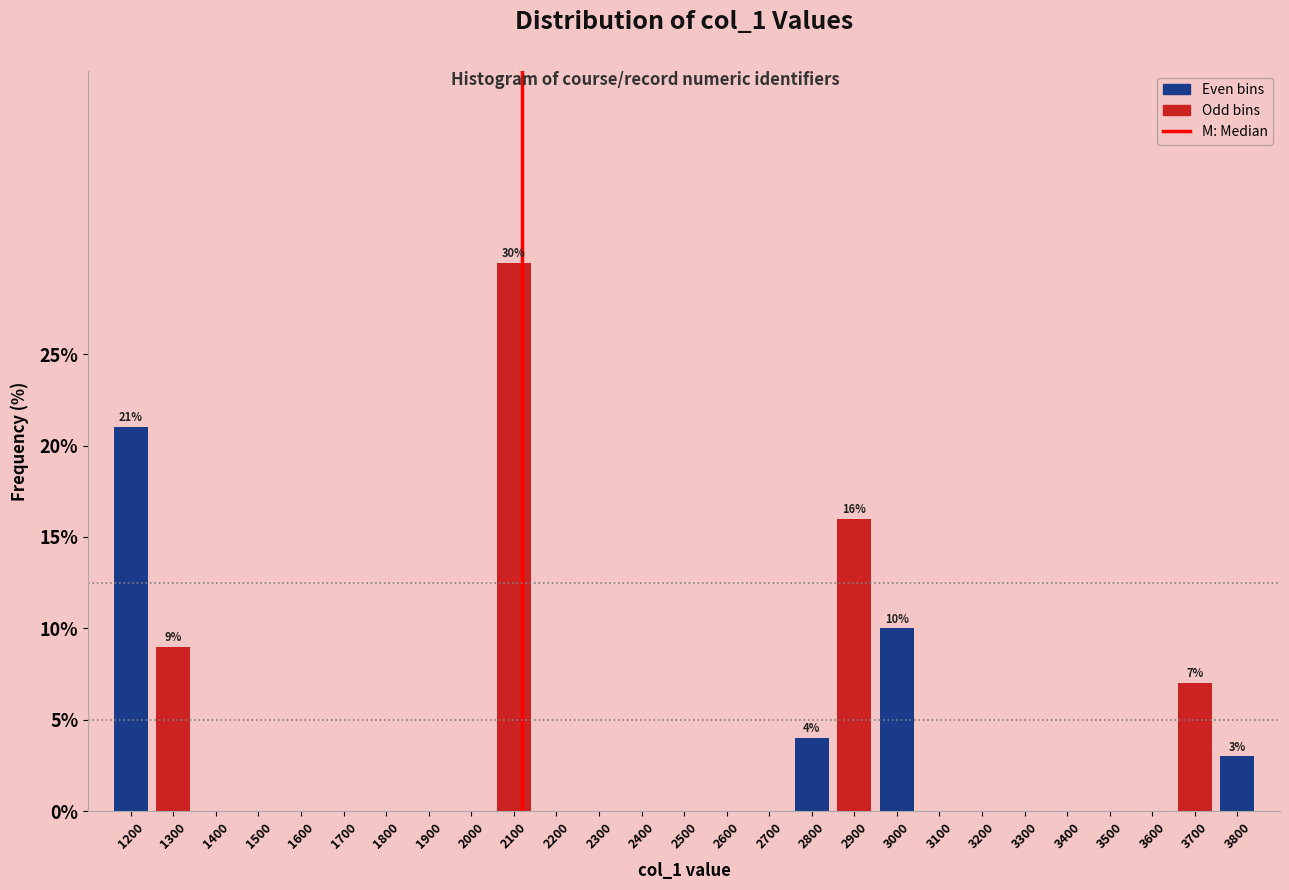

Reading left to right, extract all data points from this chart.

1200=21.0	1300=9.0	1400=0.0	1500=0.0	1600=0.0	1700=0.0	1800=0.0	1900=0.0	2000=0.0	2100=30.0	2200=0.0	2300=0.0	2400=0.0	2500=0.0	2600=0.0	2700=0.0	2800=4.0	2900=16.0	3000=10.0	3100=0.0	3200=0.0	3300=0.0	3400=0.0	3500=0.0	3600=0.0	3700=7.0	3800=3.0